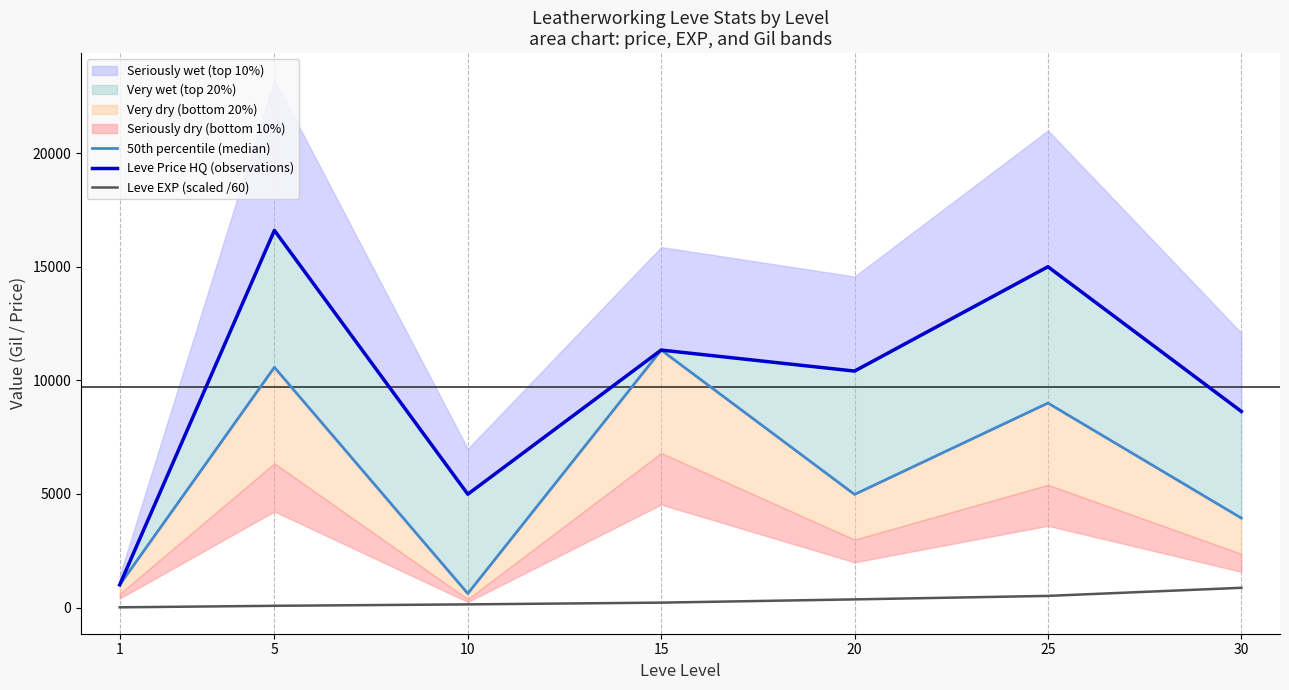

Rank the series at 15 from lowest to highest value.

Leve EXP (scaled /60), 50th percentile (median), Leve Price HQ (observations)